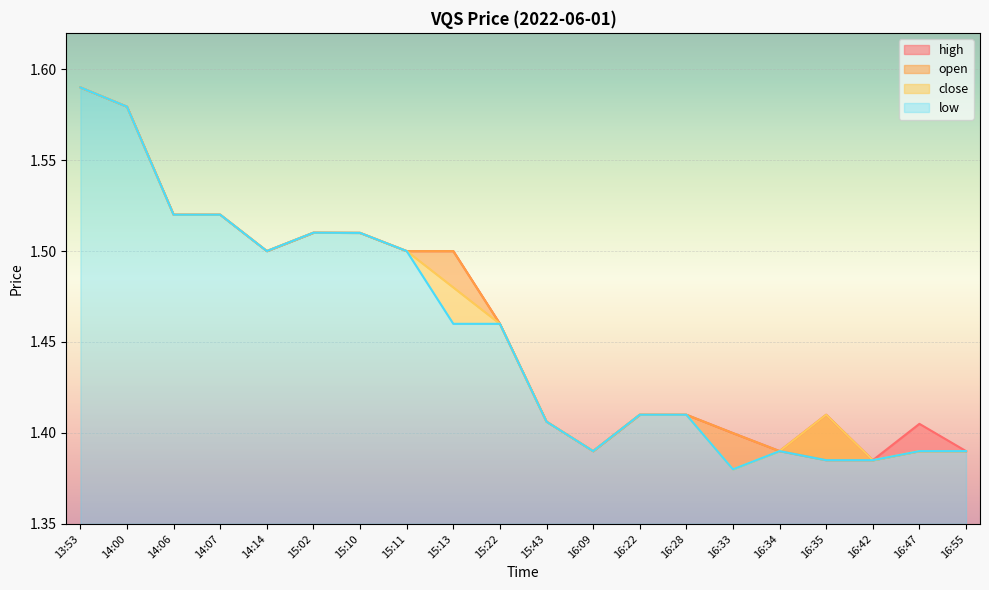

What is the average value of the close series?

1.5